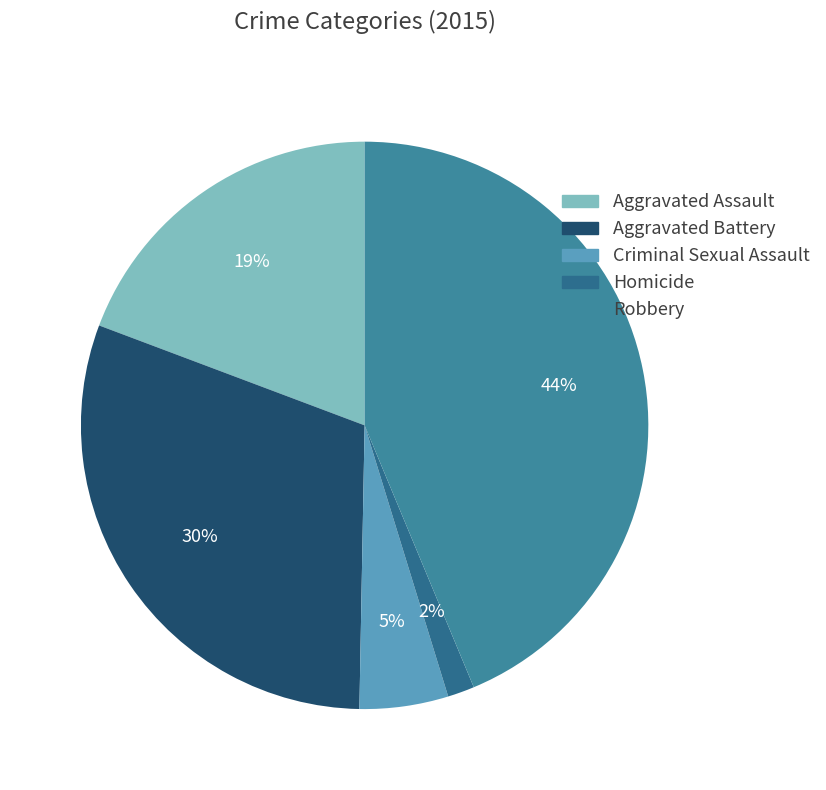

How many segments does this pie chart have?

5